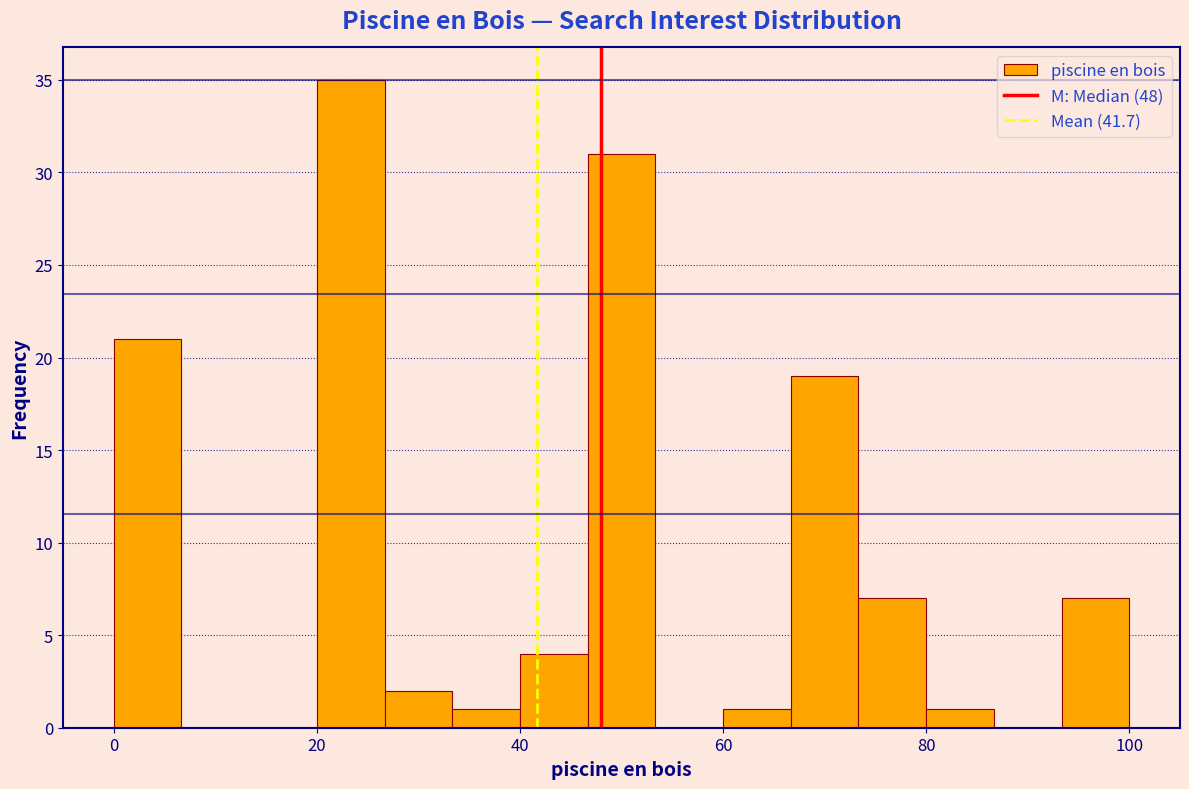

Around what value on the x-axis is the tallest bar? Give the approximate position of its centre, as read against the axis.

24